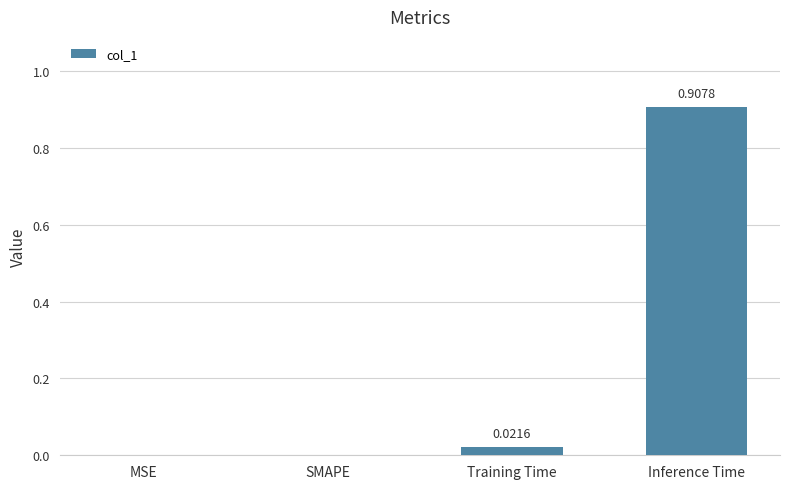

Which has a higher value, MSE or Inference Time?

Inference Time